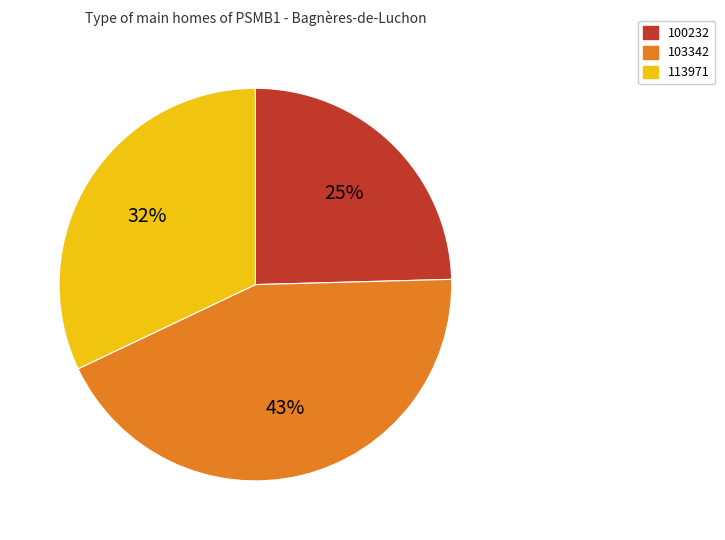

Is there any slice that represents more than half of the pie?

No